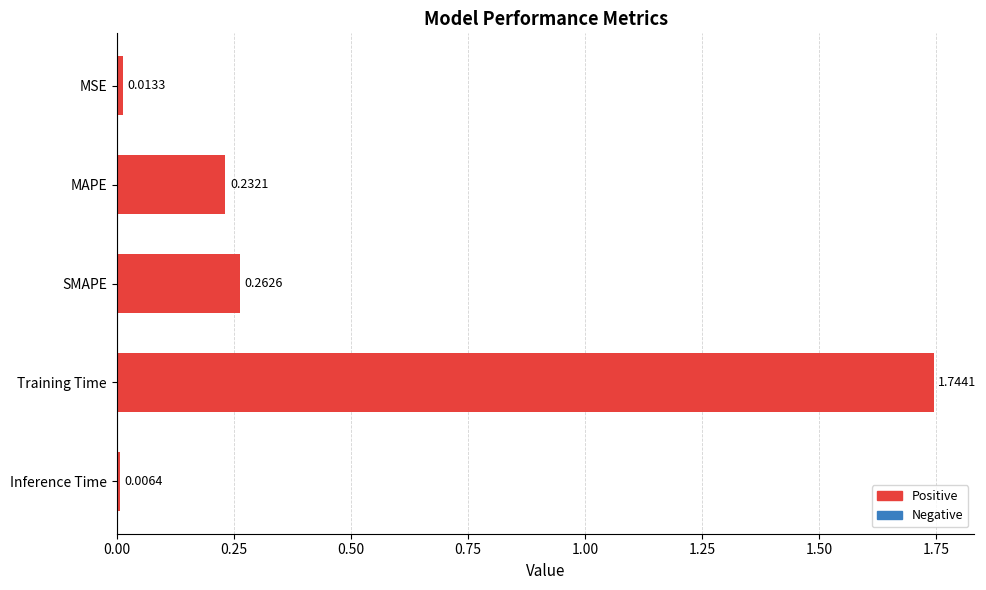

Which category has the highest value across all series?

Training Time